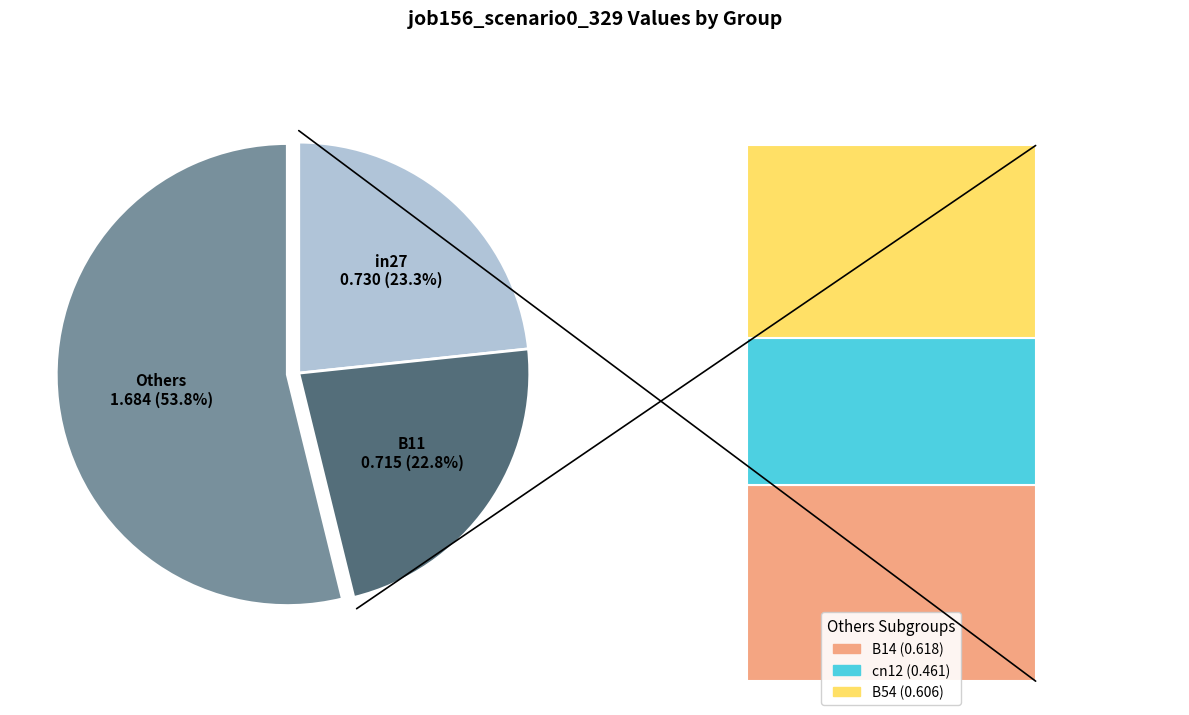

To the nearest percent, what is the combined percentage of B11 and in27?

46%